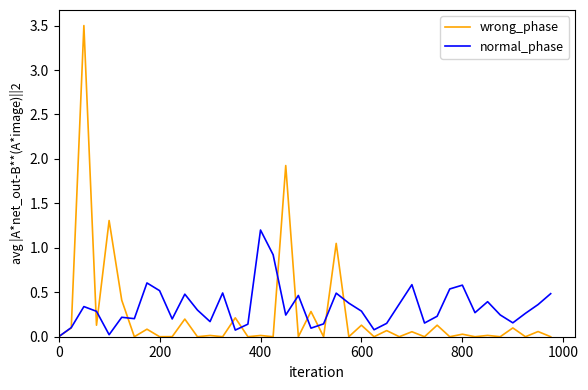

Rank the series by their maximum value, from lowest to highest.

normal_phase, wrong_phase